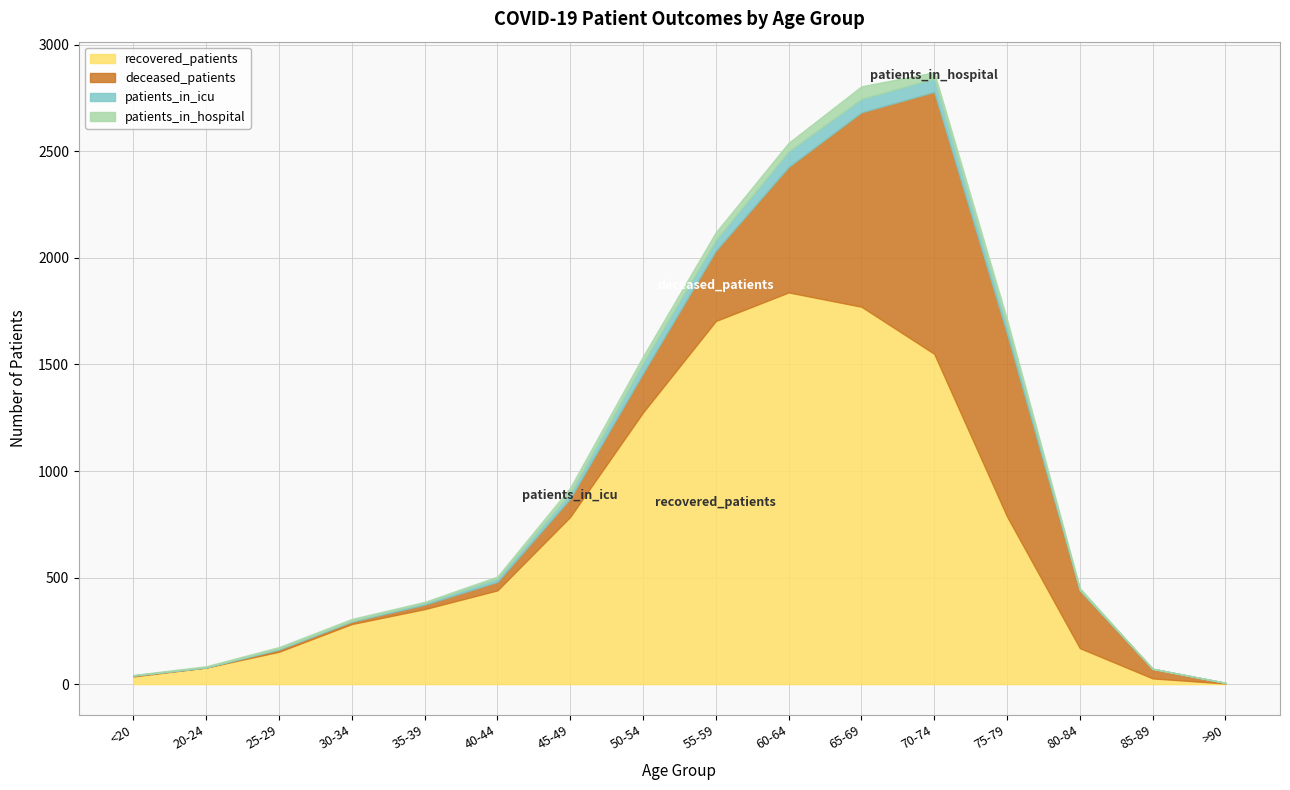

What is the value of the deceased_patients point at the 6th from the left?

40